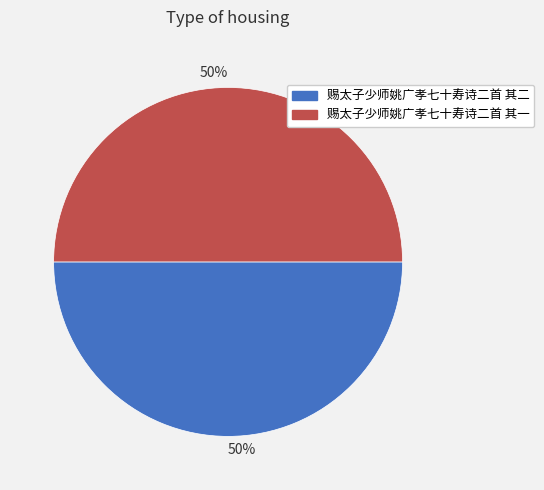

To the nearest percent, what is the average slice percentage?

50%